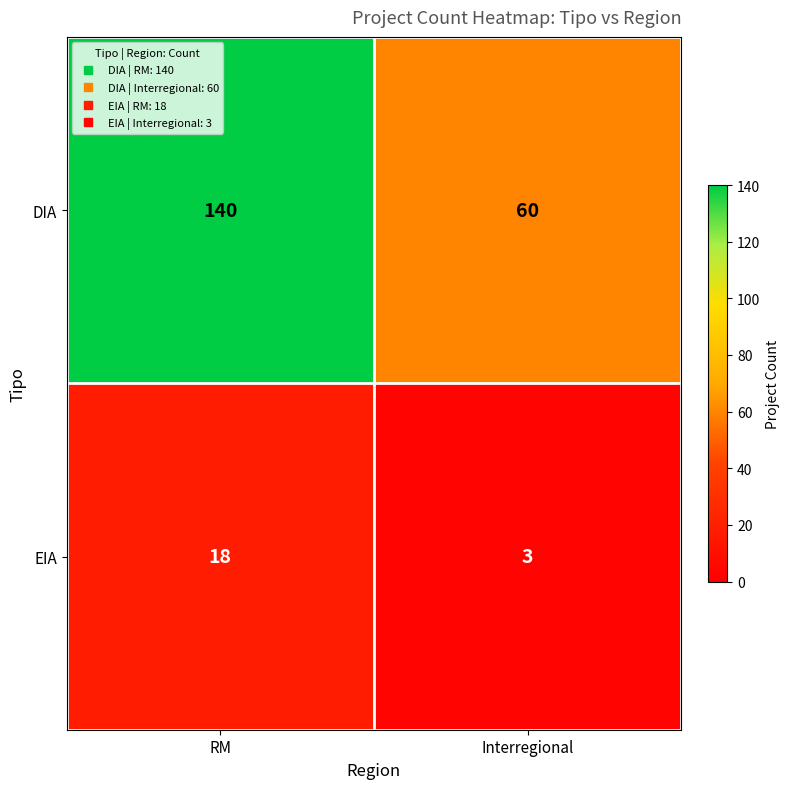

What is the sum of all DIA values?

200